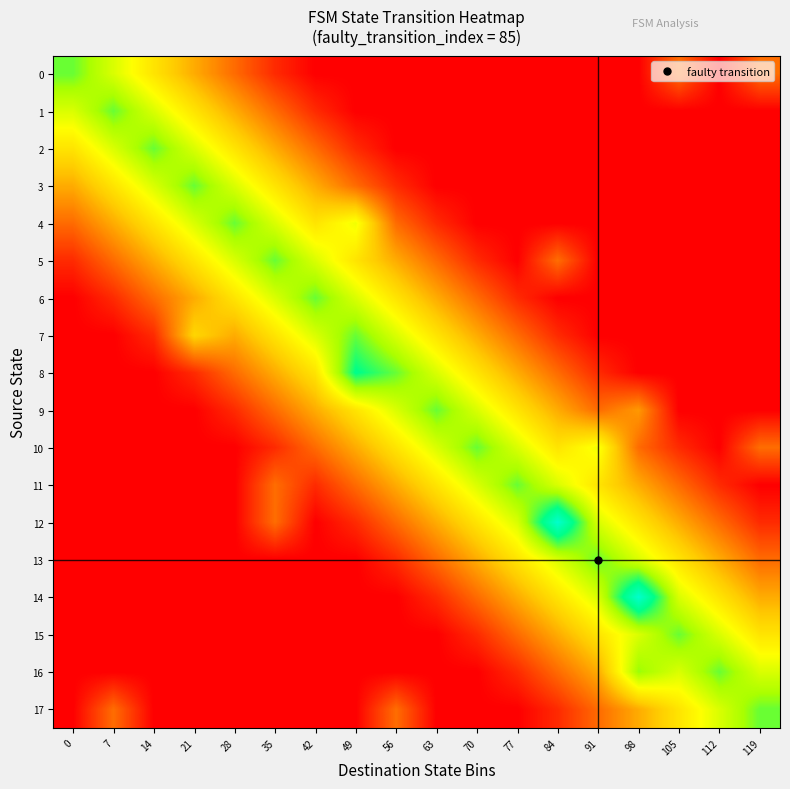

Which has a higher value, 63 or 84?

63